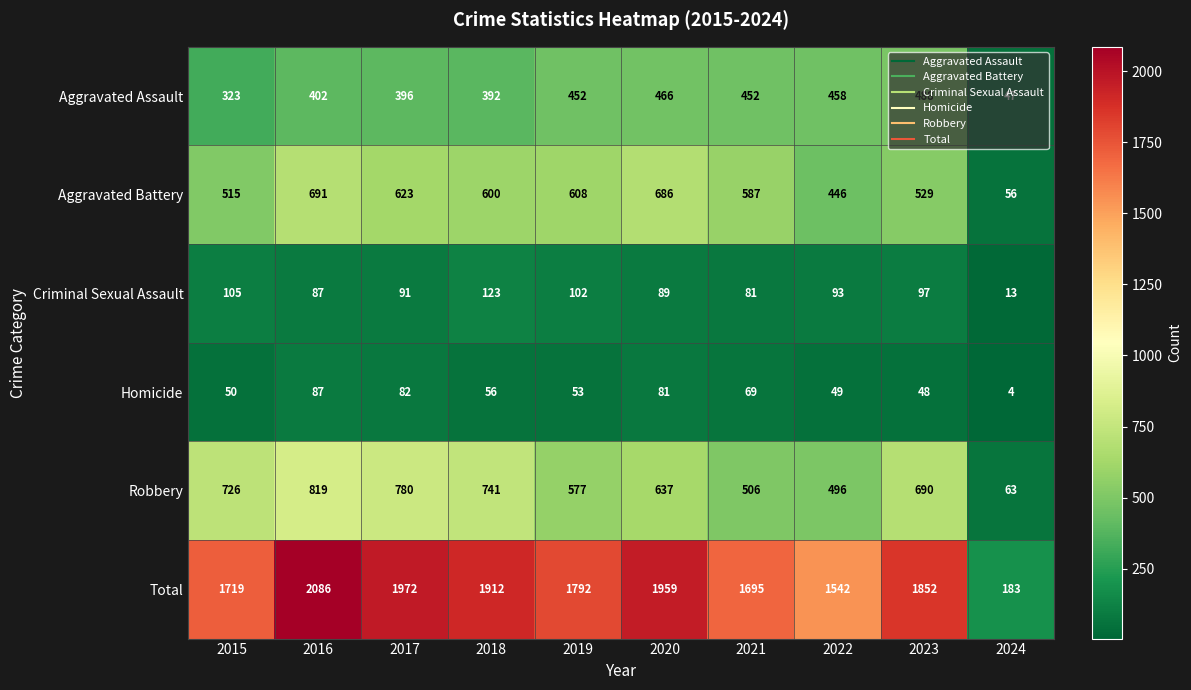

Is it true that Total equals 1719 at 2015?

True